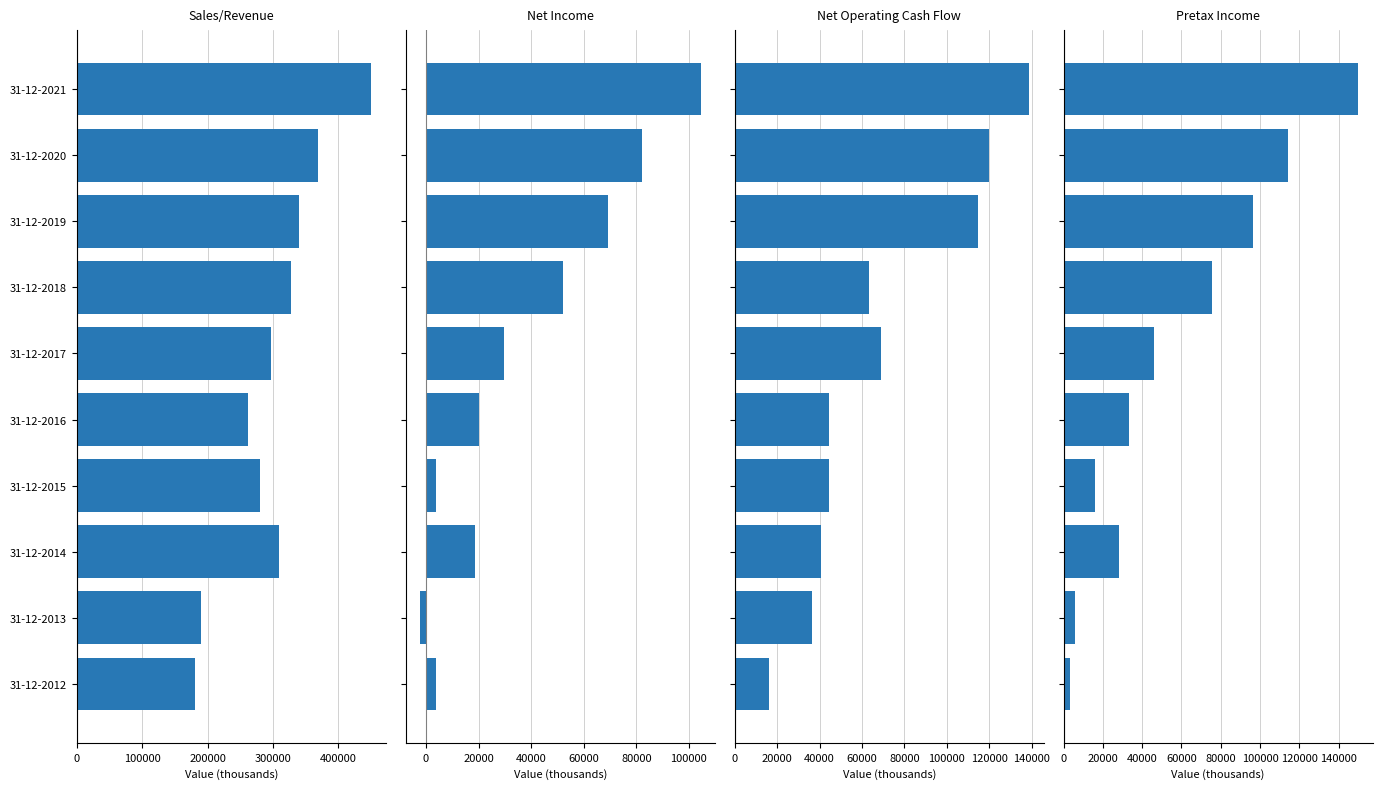

How many groups of bars are there?

10